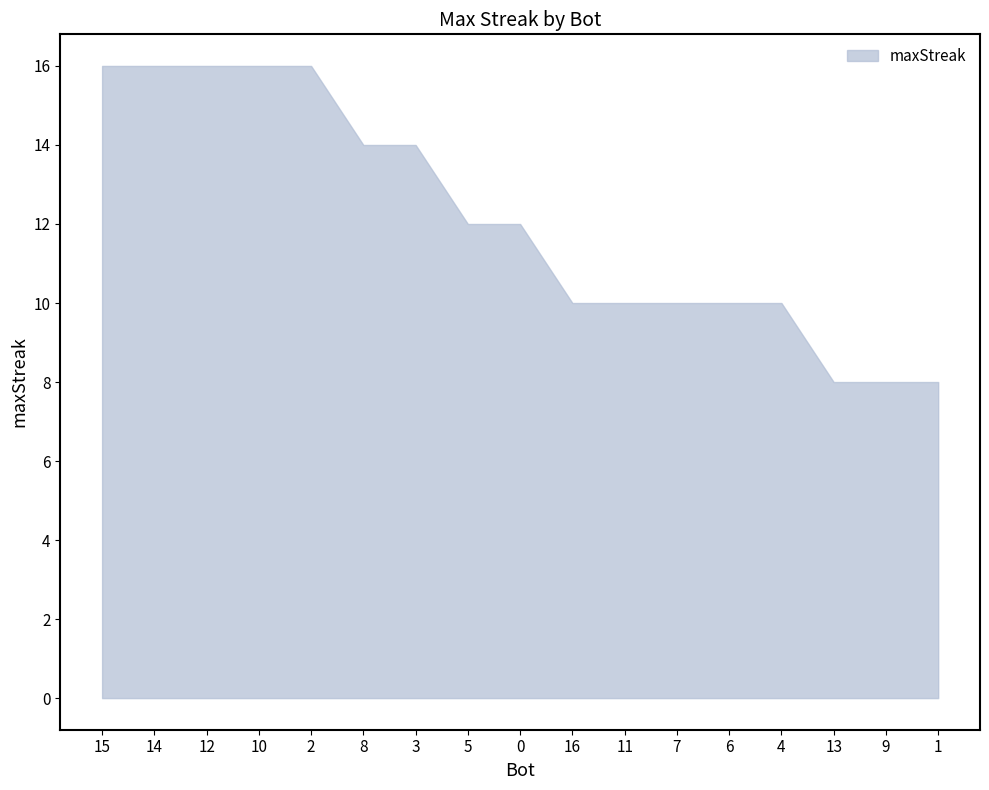

True or false: the data shows 10 at 16.

True